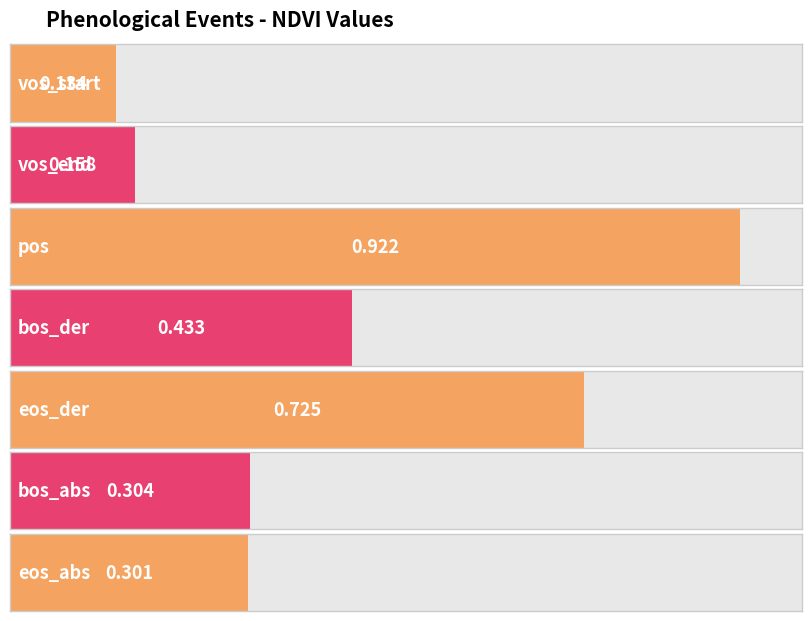

Reading left to right, list all the values displayed in this chart.

0.1	0.2	0.9	0.4	0.7	0.3	0.3